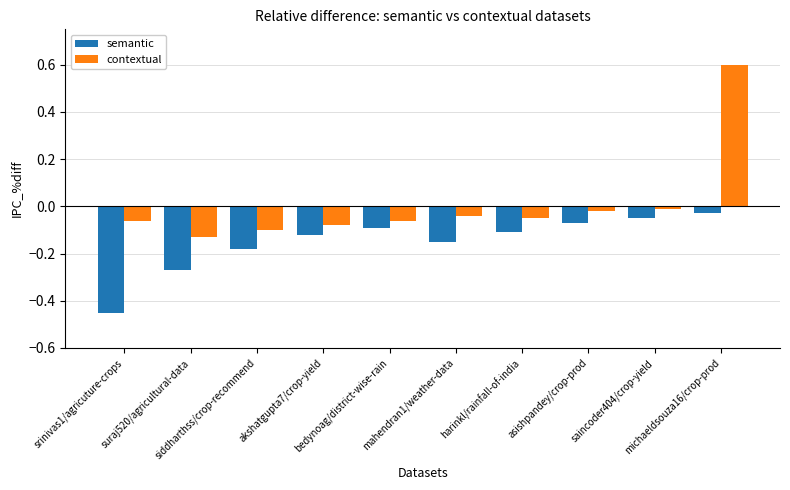

What is the difference between the maximum and second lowest values in the semantic series?

0.2